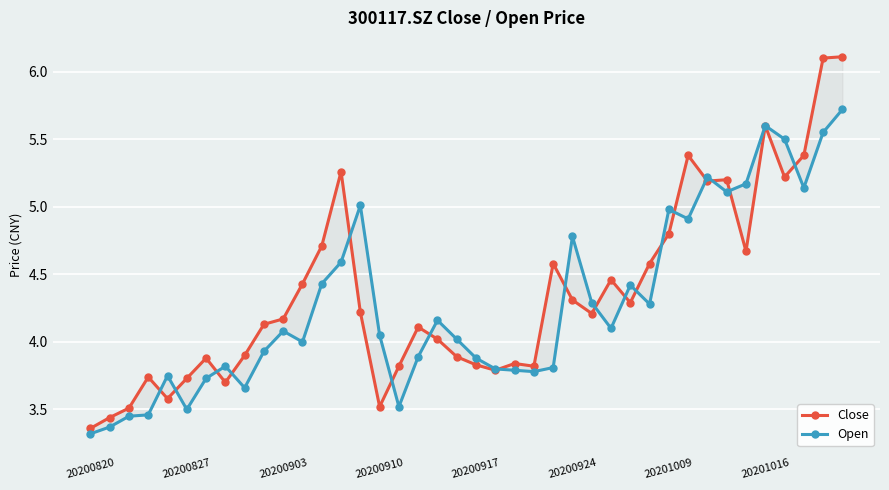

Which has a higher value, 20201016 or 20200917?

20201016